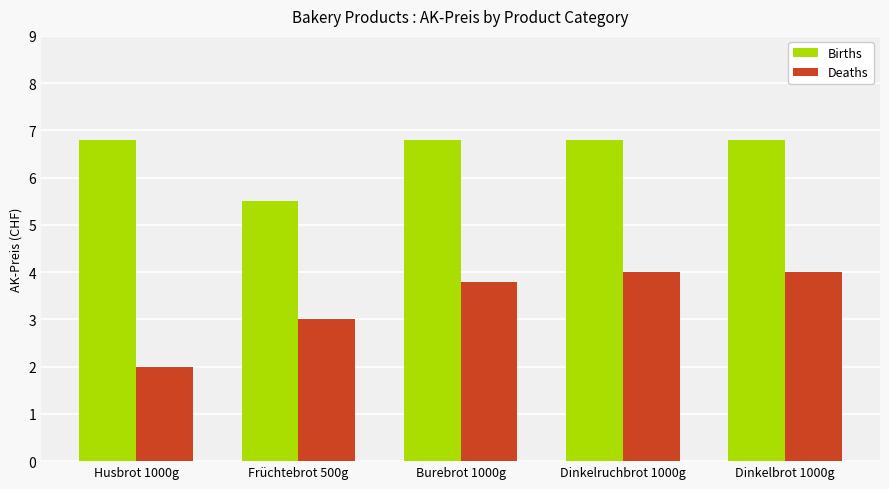

Rank the series by their maximum value, from lowest to highest.

Deaths, Births